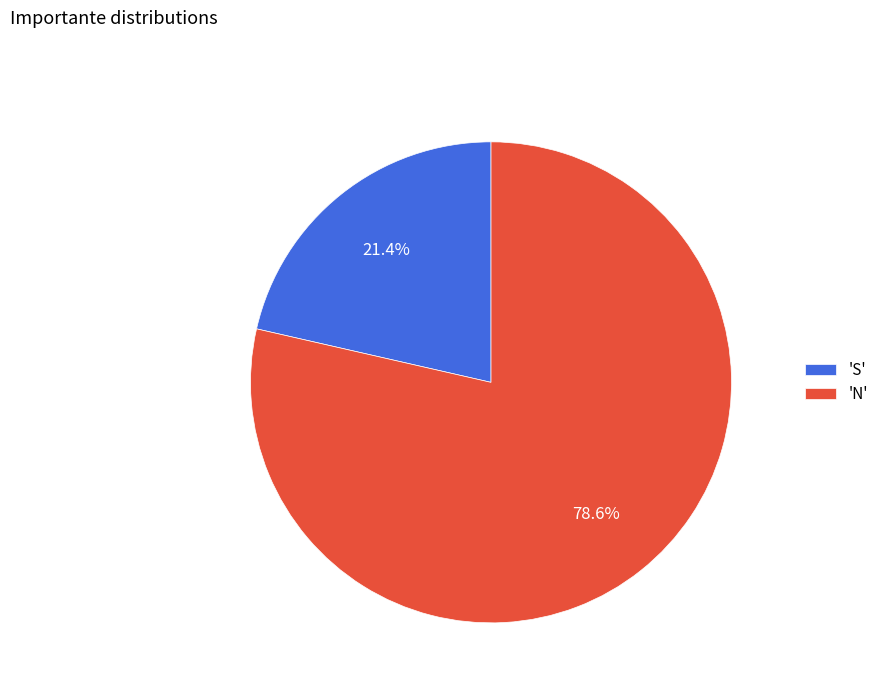

Count the number of slices in the pie.

2